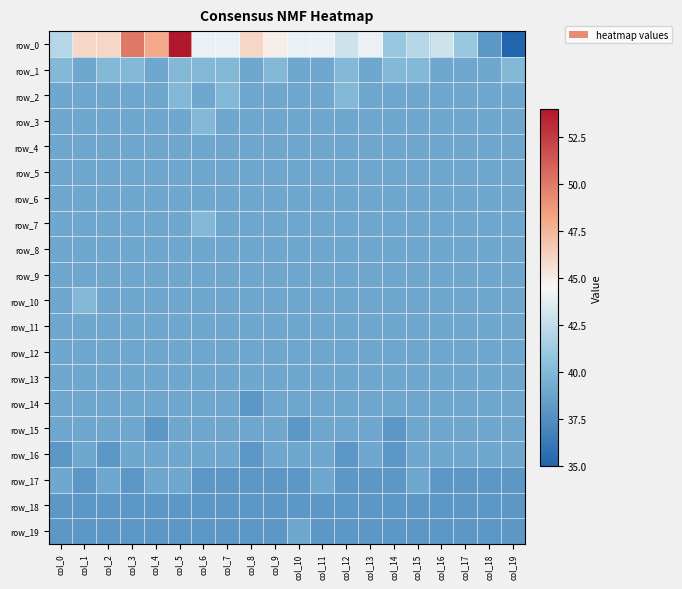

True or false: row_19 has a value of 38 at col_1.

True